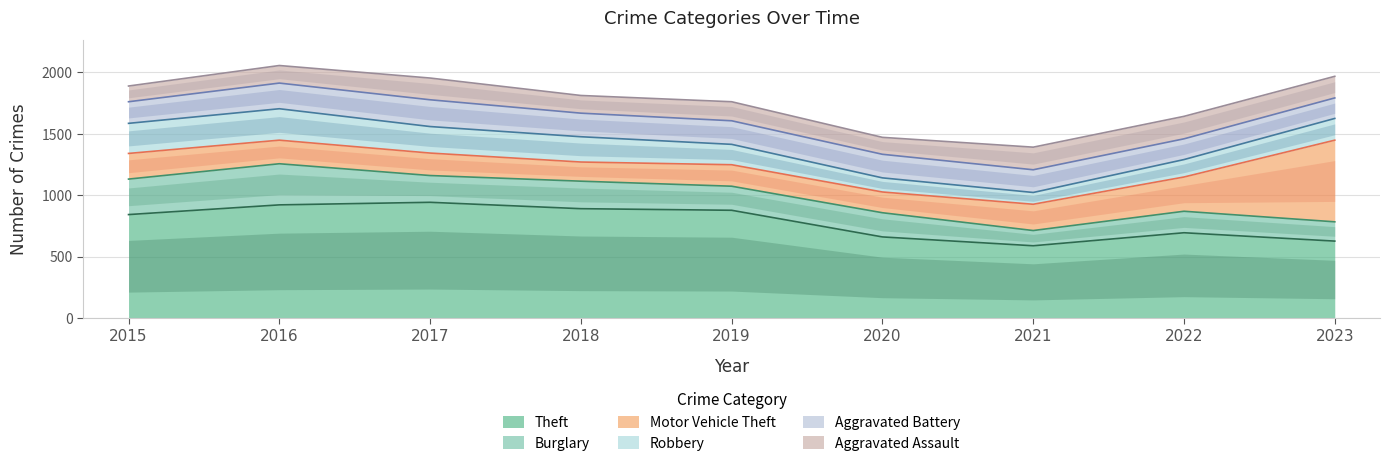

Read the Robbery value at 2021, to the nearest 10.

100